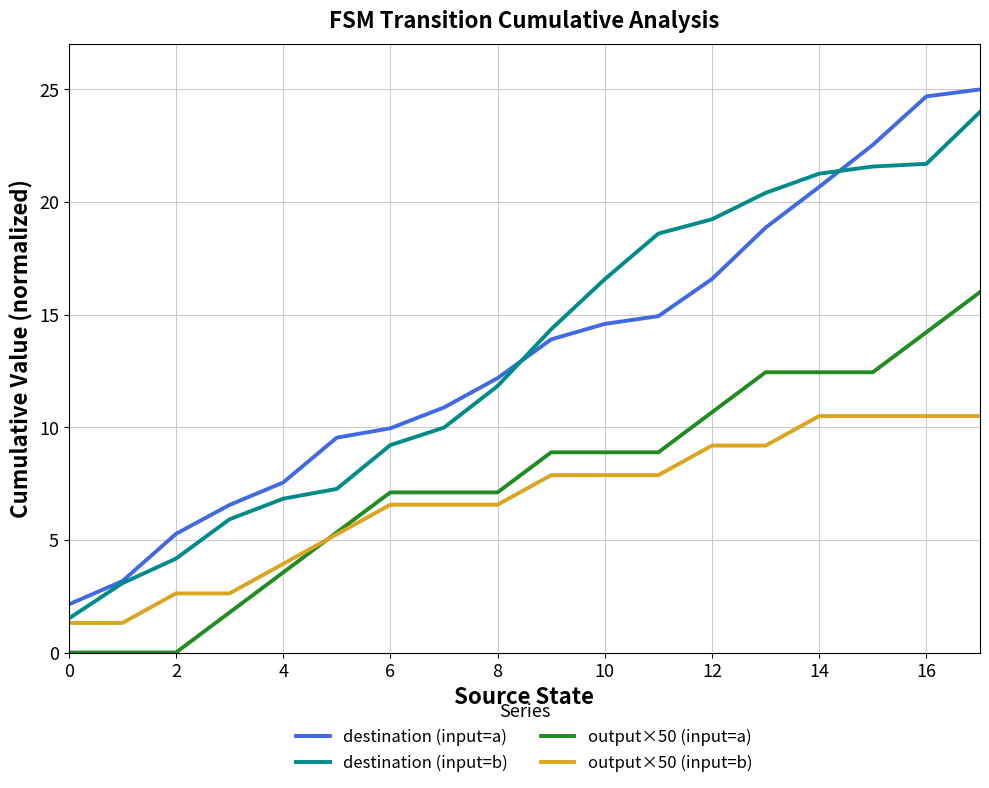

What is the difference between the maximum and minimum values in the output×50 (input=a) series?

16.0